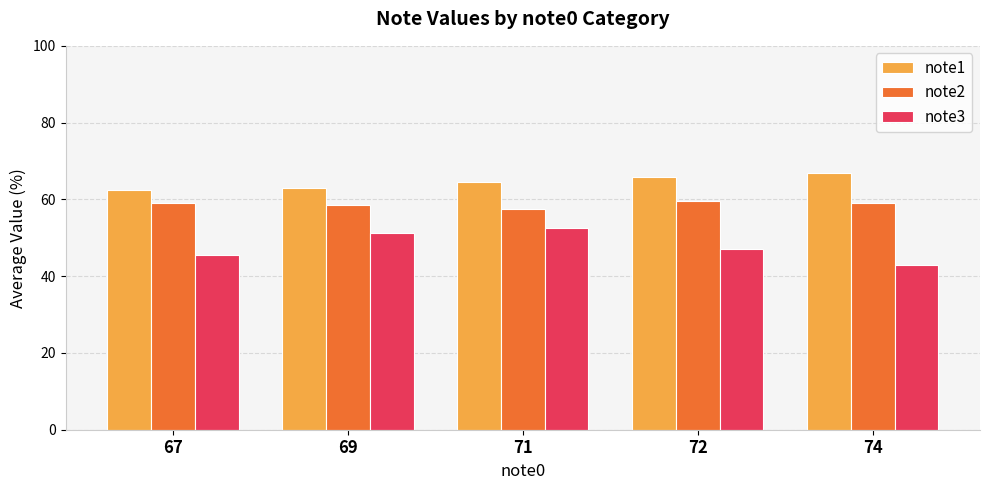

What is the difference between the maximum and minimum values in the note2 series?

2.2